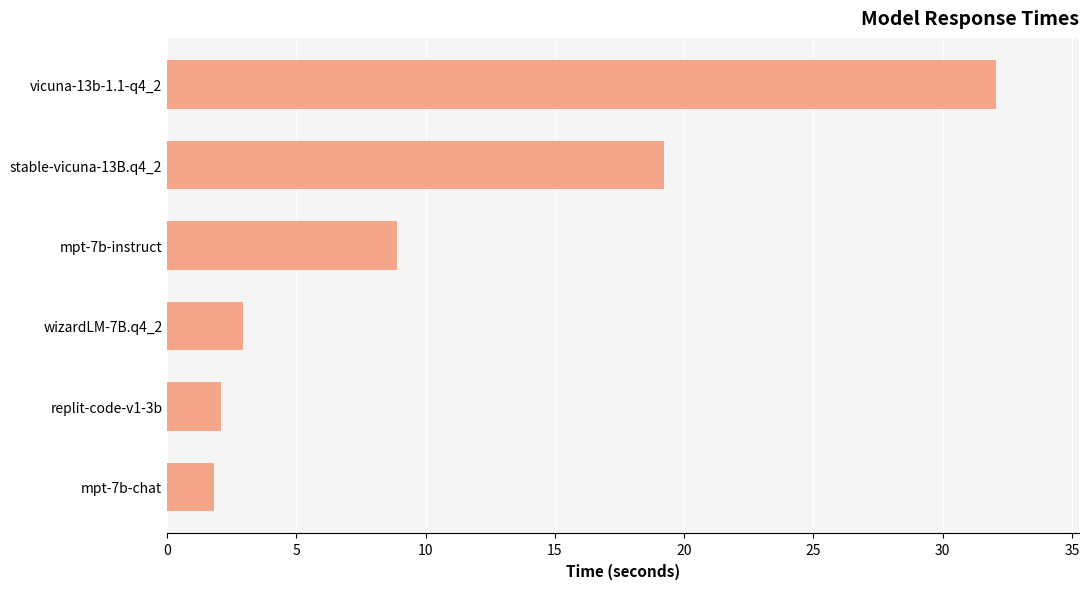

Is it true that the value at stable-vicuna-13B.q4_2 is 12.9?

False